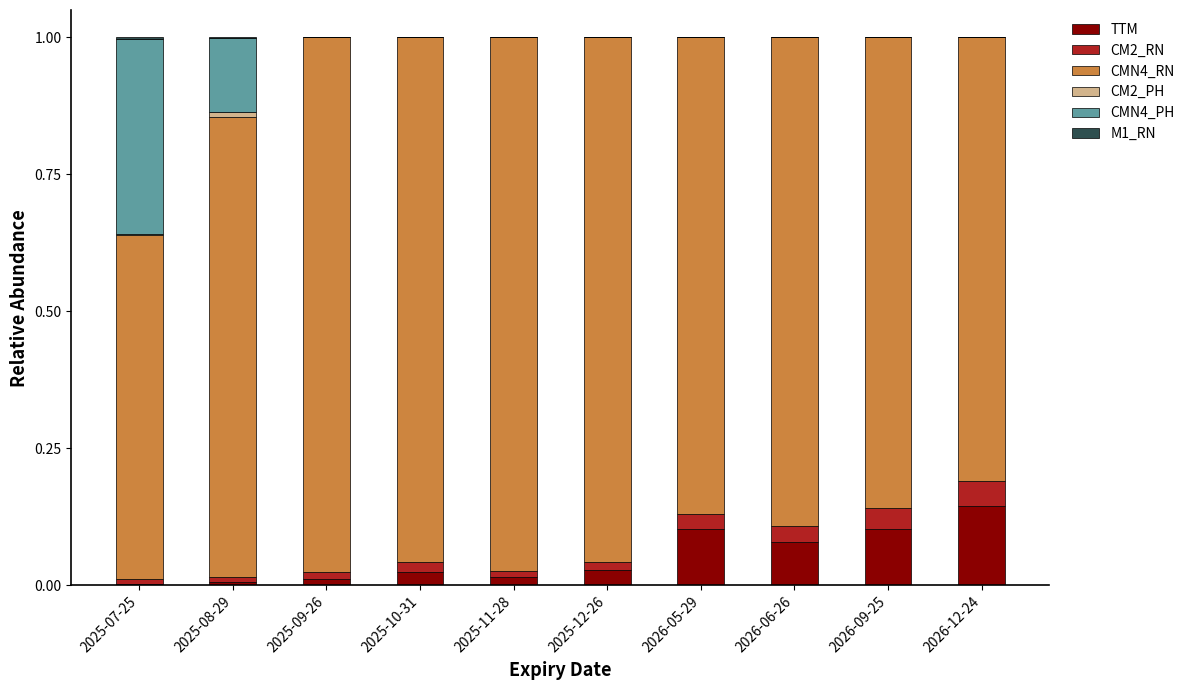

Are the bars horizontal?

No